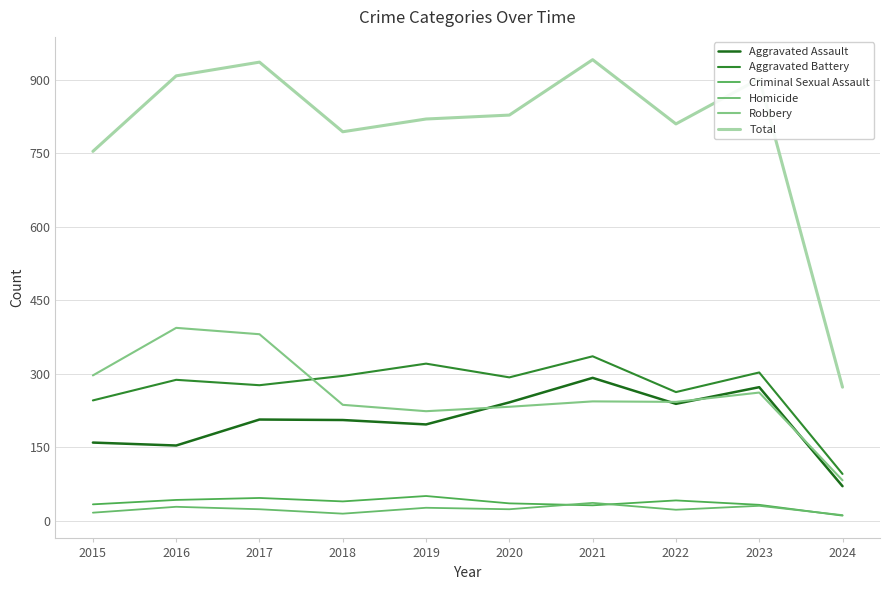

Reading left to right, transcribe all the data shown in this chart.

Aggravated Assault: 2015=160	2016=154	2017=207	2018=206	2019=197	2020=242	2021=292	2022=239	2023=273	2024=71
Aggravated Battery: 2015=246	2016=288	2017=277	2018=296	2019=321	2020=293	2021=336	2022=263	2023=303	2024=96
Criminal Sexual Assault: 2015=34	2016=43	2017=47	2018=40	2019=51	2020=36	2021=32	2022=42	2023=33	2024=11
Homicide: 2015=17	2016=29	2017=24	2018=15	2019=27	2020=24	2021=37	2022=23	2023=31	2024=12
Robbery: 2015=297	2016=394	2017=381	2018=237	2019=224	2020=233	2021=244	2022=243	2023=262	2024=83
Total: 2015=754	2016=908	2017=936	2018=794	2019=820	2020=828	2021=941	2022=810	2023=902	2024=273